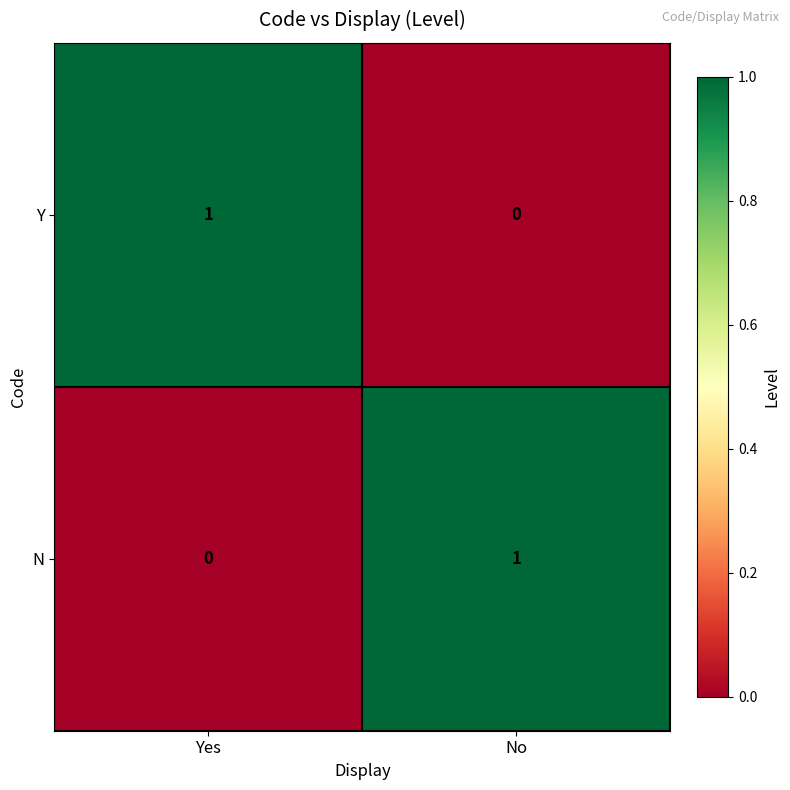

Rank the series at Yes from highest to lowest value.

Y, N